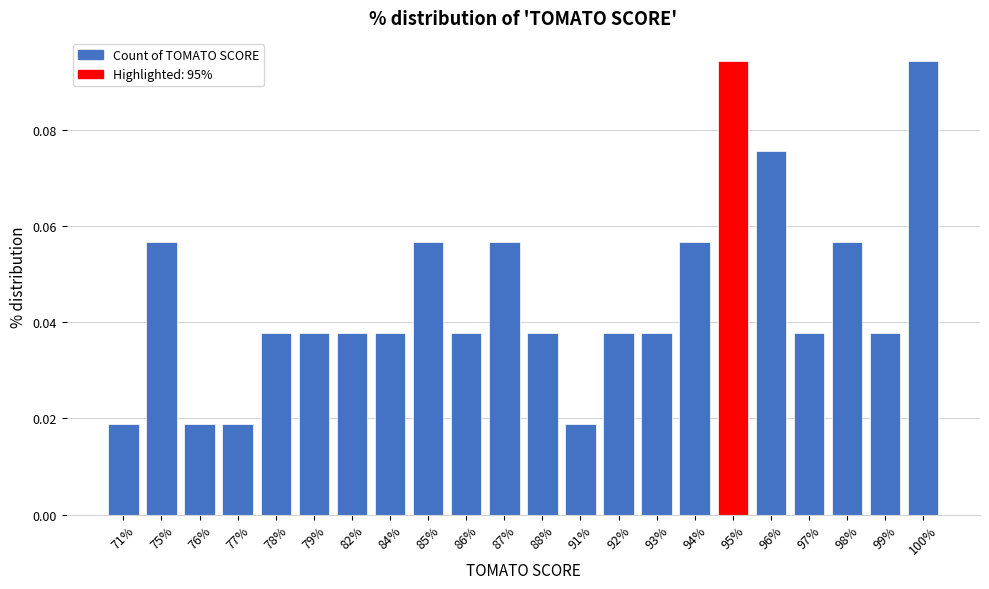

The value at 96% is 0.0. True or false?

False